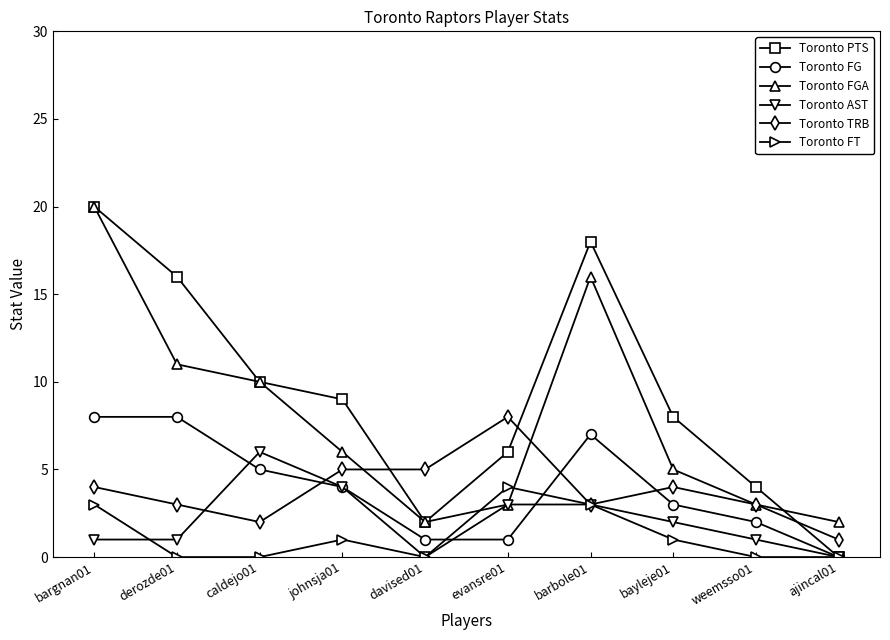

True or false: Toronto FGA and Toronto FG intersect in this chart.

False